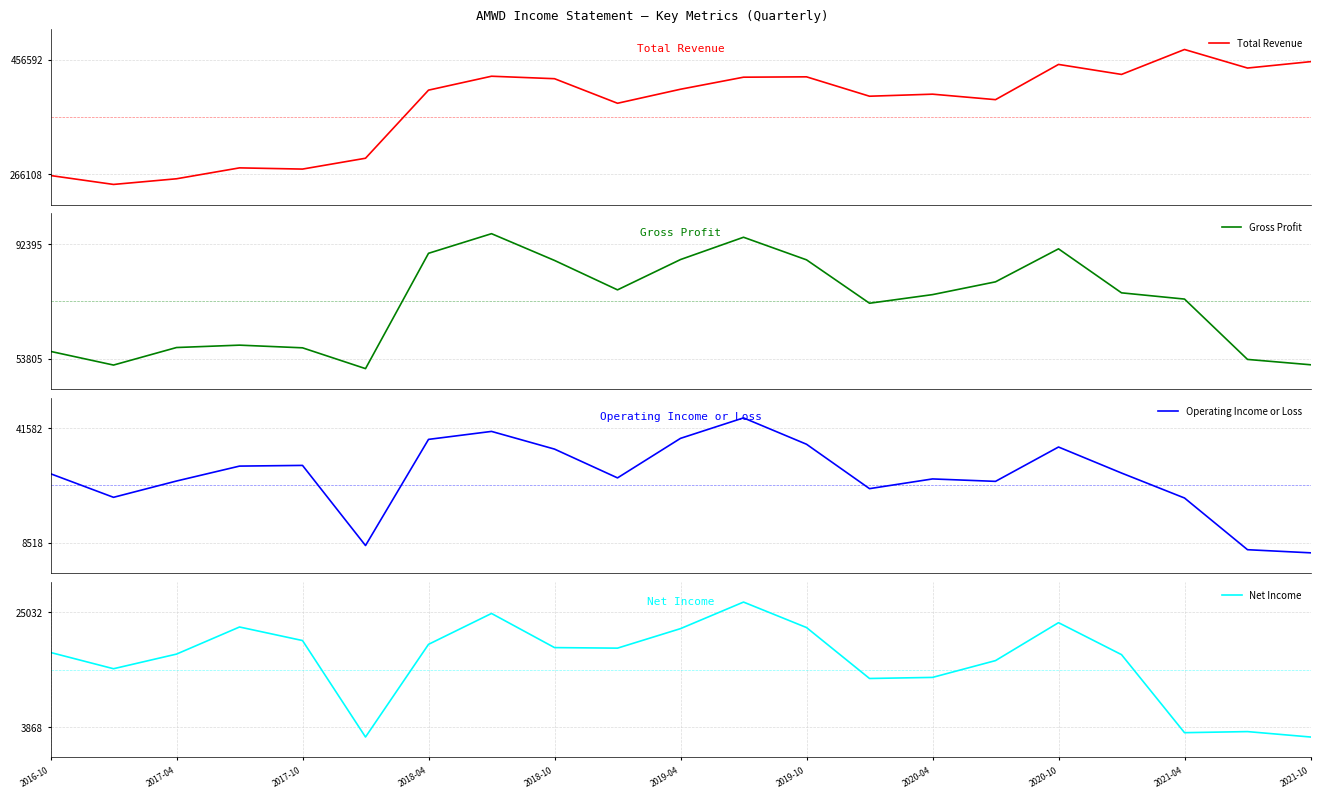

Which series has the largest range (max minus min)?

Total Revenue